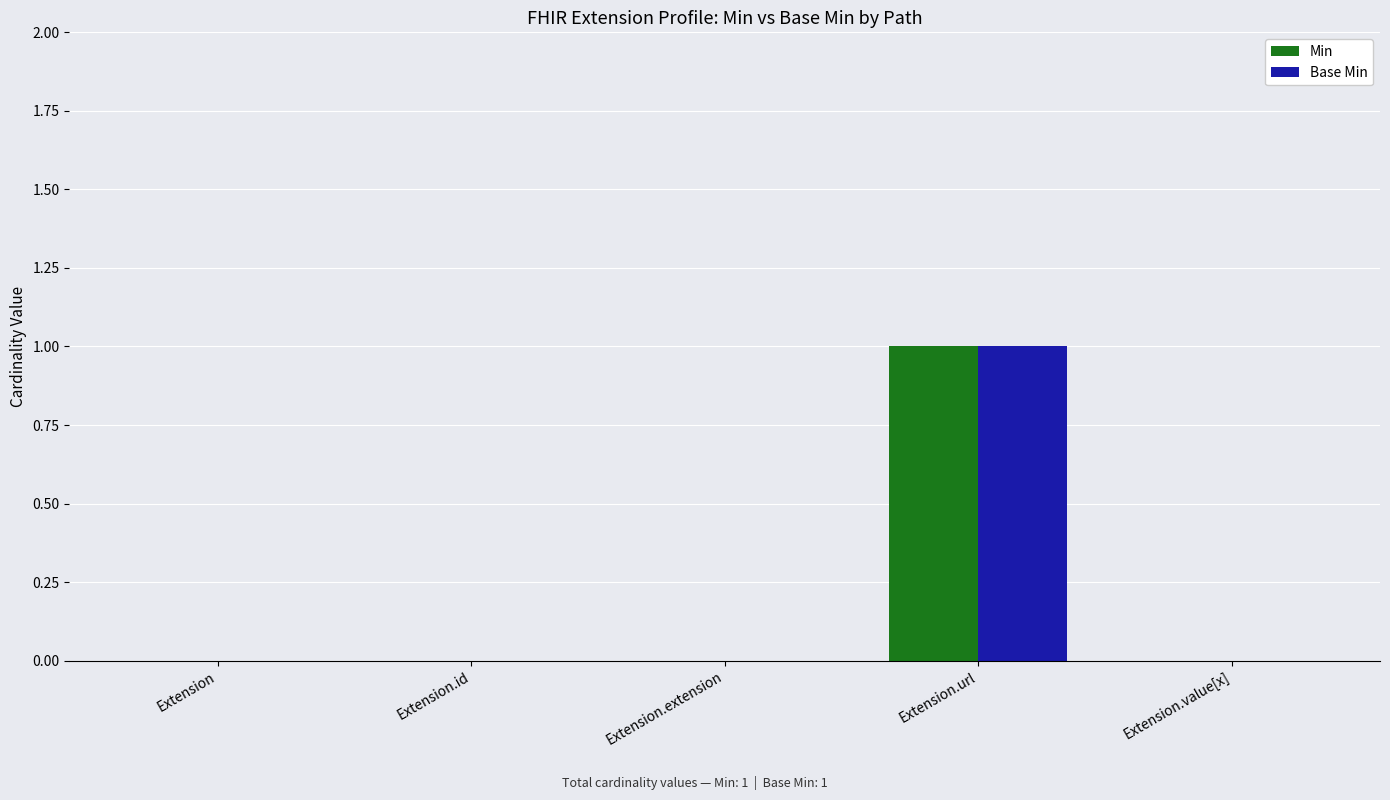

Is it true that Base Min equals 1 at Extension.url?

True